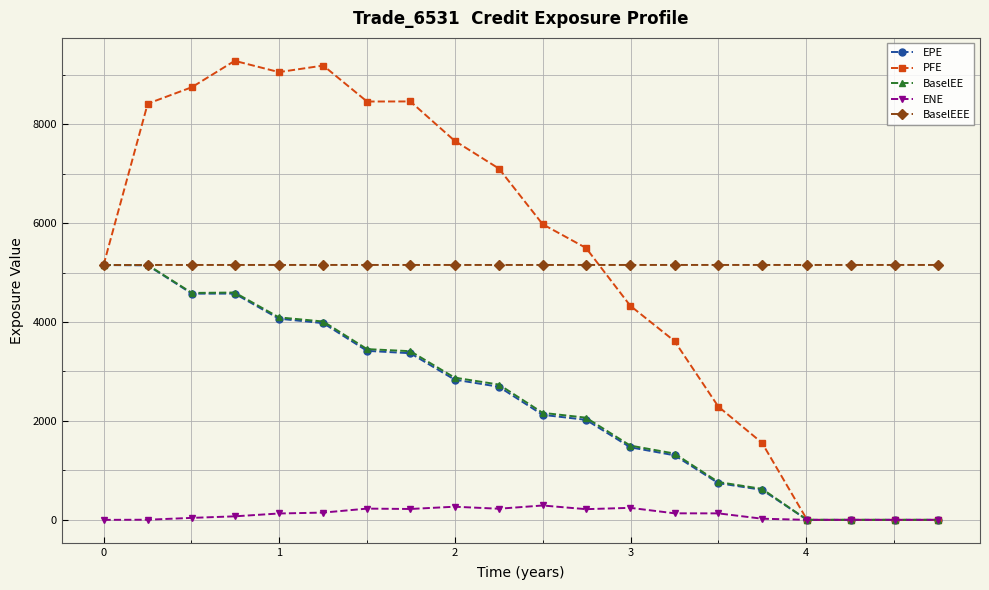

Which series has the largest range (max minus min)?

PFE